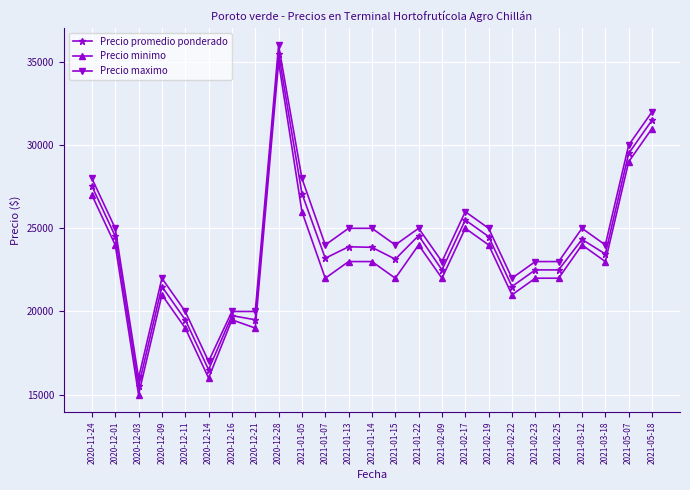

Which category has the highest value in the Precio promedio ponderado series?

2020-12-28